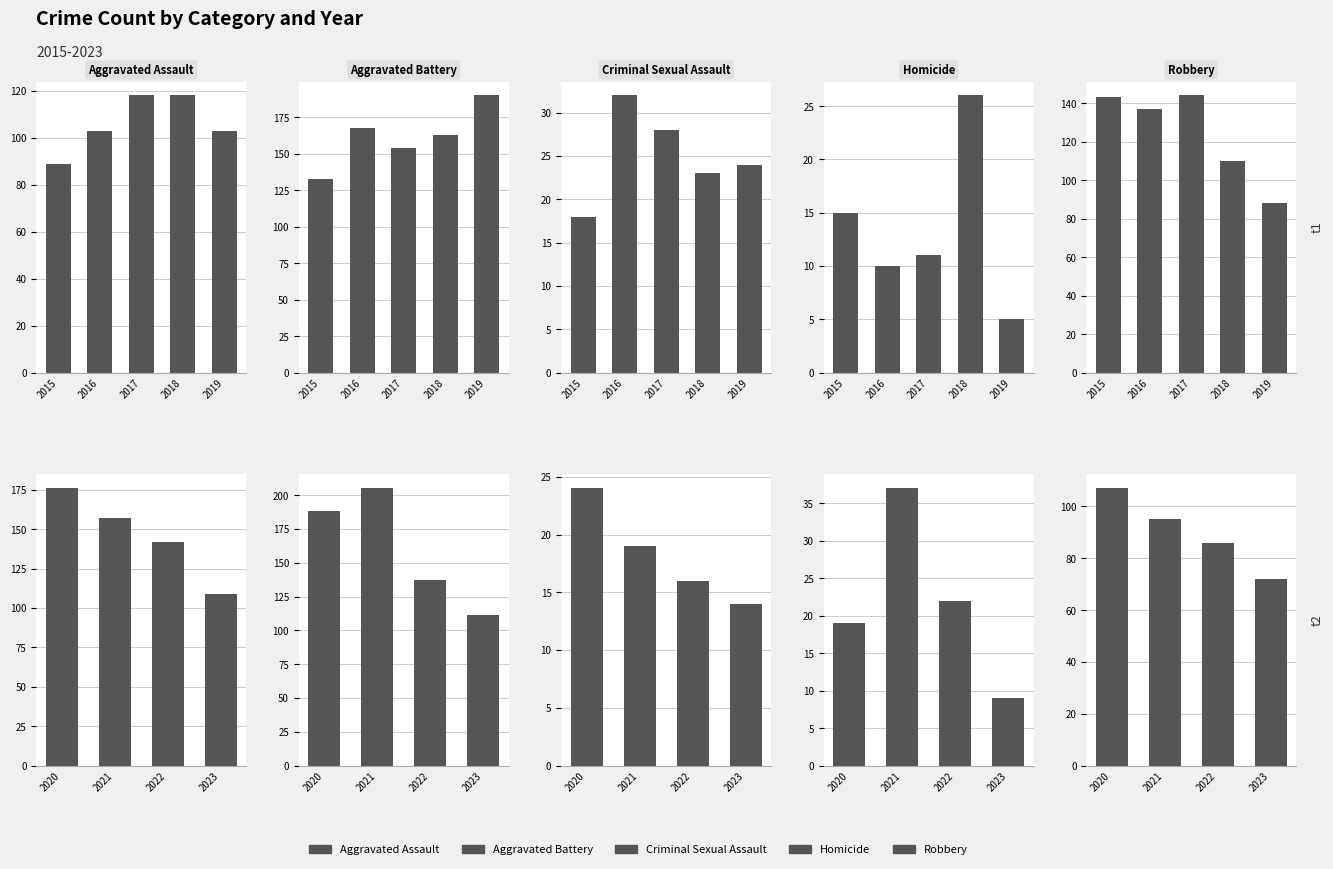

What is the value of the Robbery bar at the 1st from the left?

107